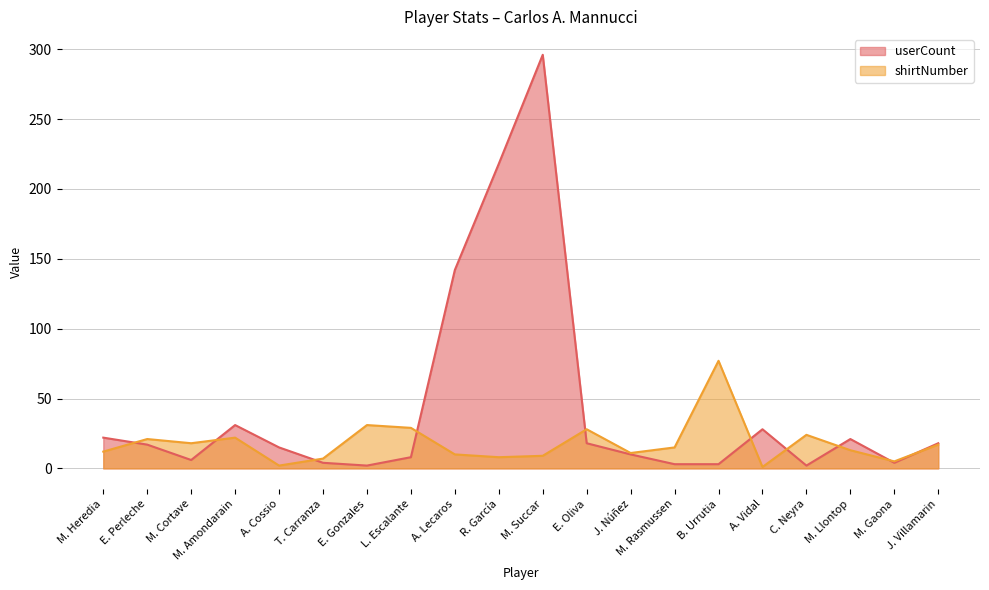

What is the total value across all series at E. Gonzales?

33